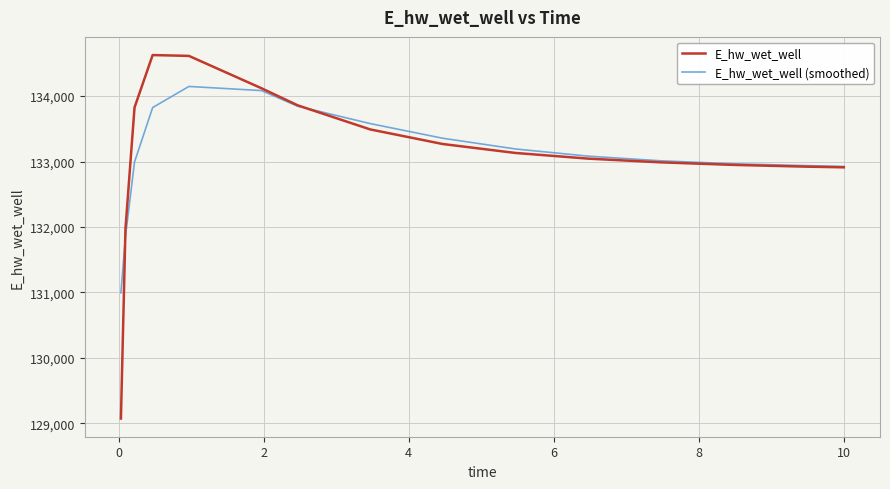

What is the maximum value shown in the chart?

134627.8